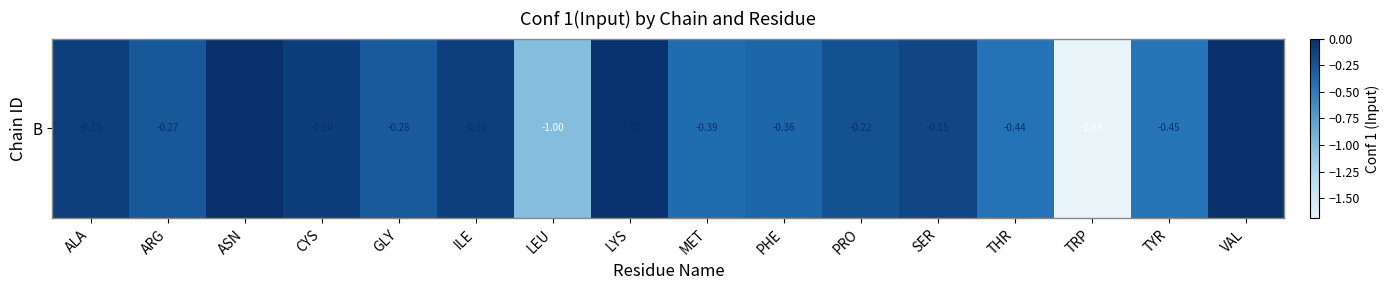

True or false: the data shows -0.1 at ALA.

False